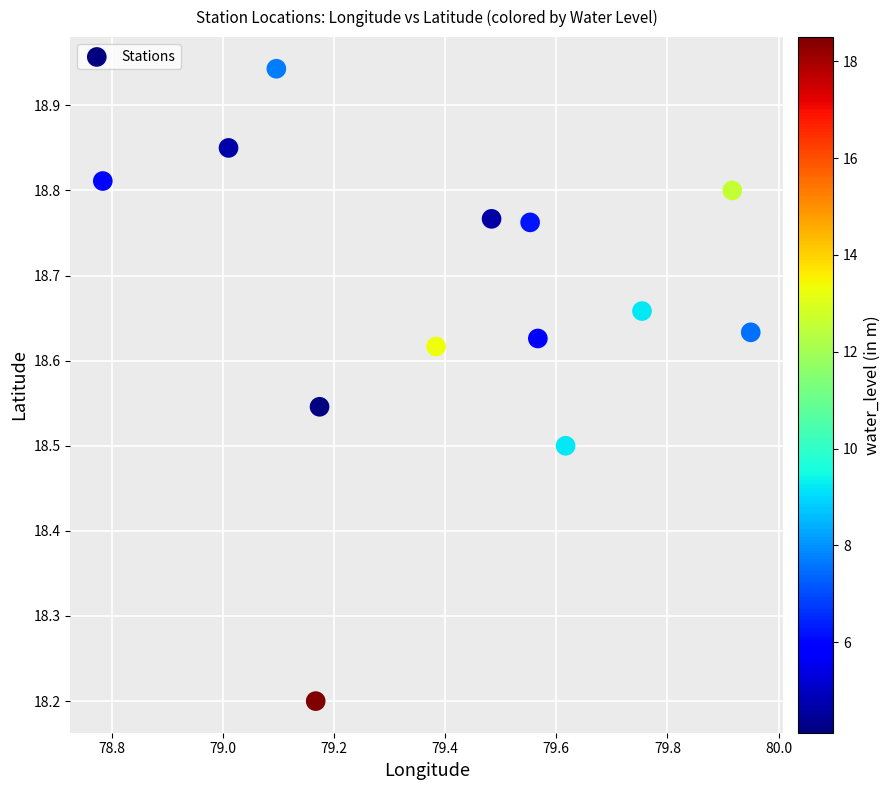

What Y value in the scatter plot is closest to 18?

18.2